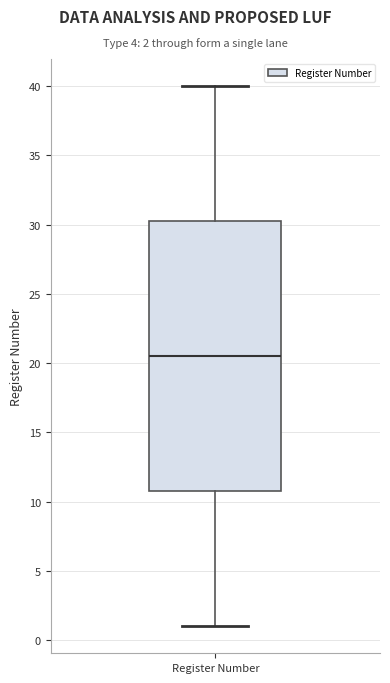

Read this box plot against the y-axis: the position of the median line, the range covered by the box, and the ends of both whiskers. The values are not printed on the chart, so give them approximately, as read against the axis.

median 20.5, box 11.0 to 30.5, whiskers 1.0 to 40.0